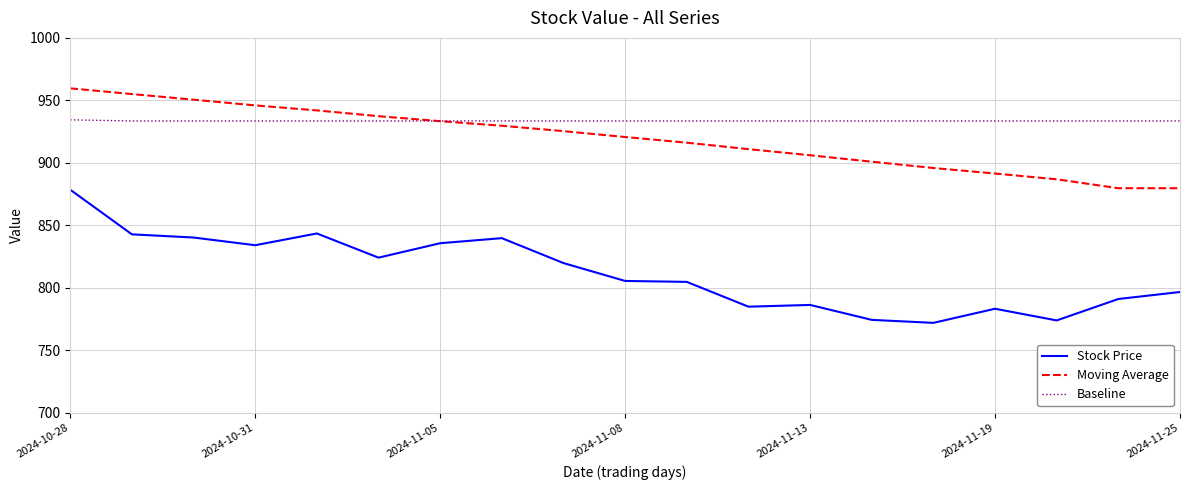

Which series has the widest spread of values?

Stock Price